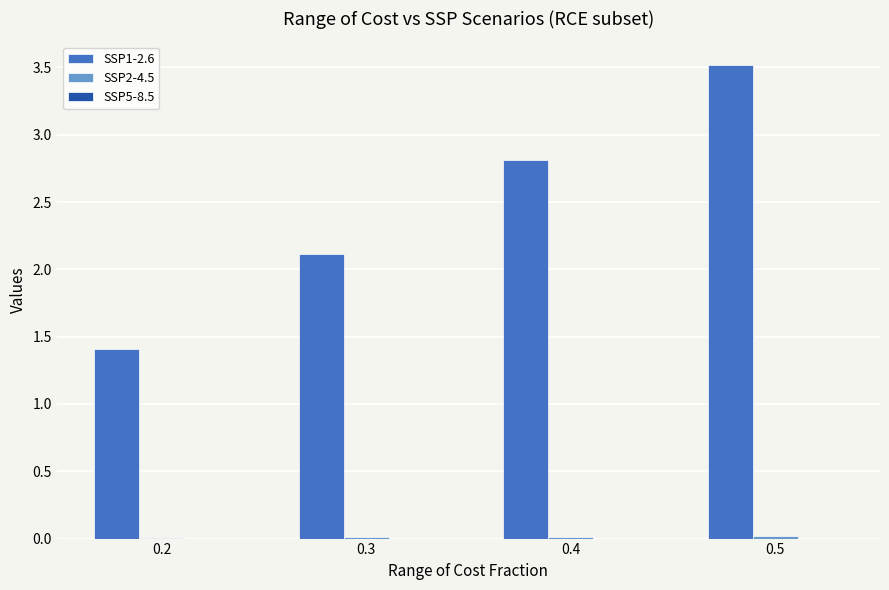

The value of SSP1-2.6 at 0.2 is 1.9. True or false?

False